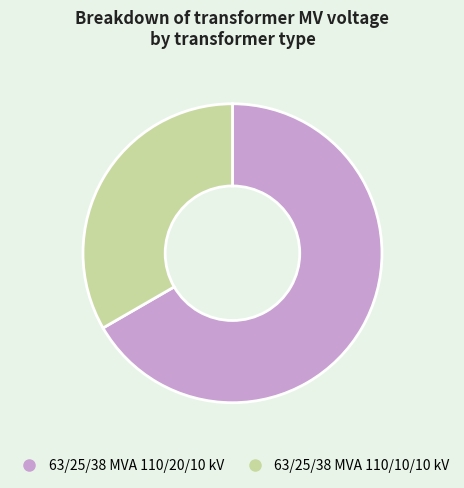

What is the largest slice in the pie chart?

63/25/38 MVA 110/20/10 kV